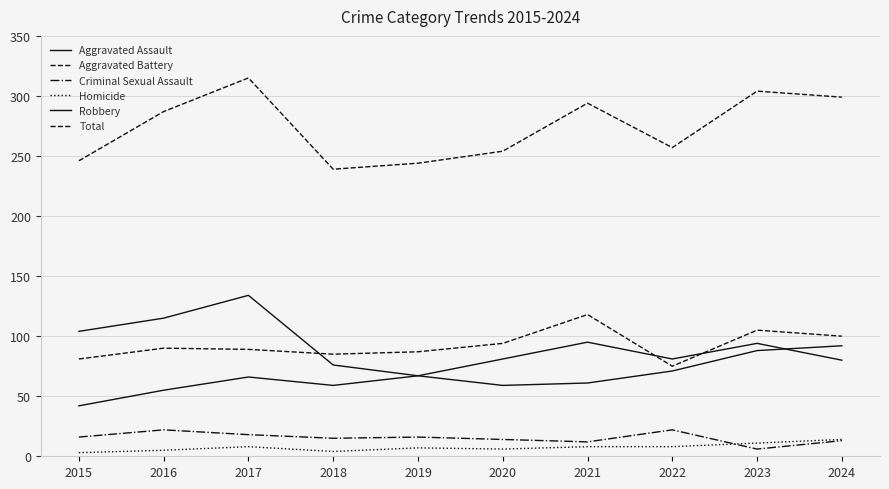

Which series has the largest total across all categories?

Total